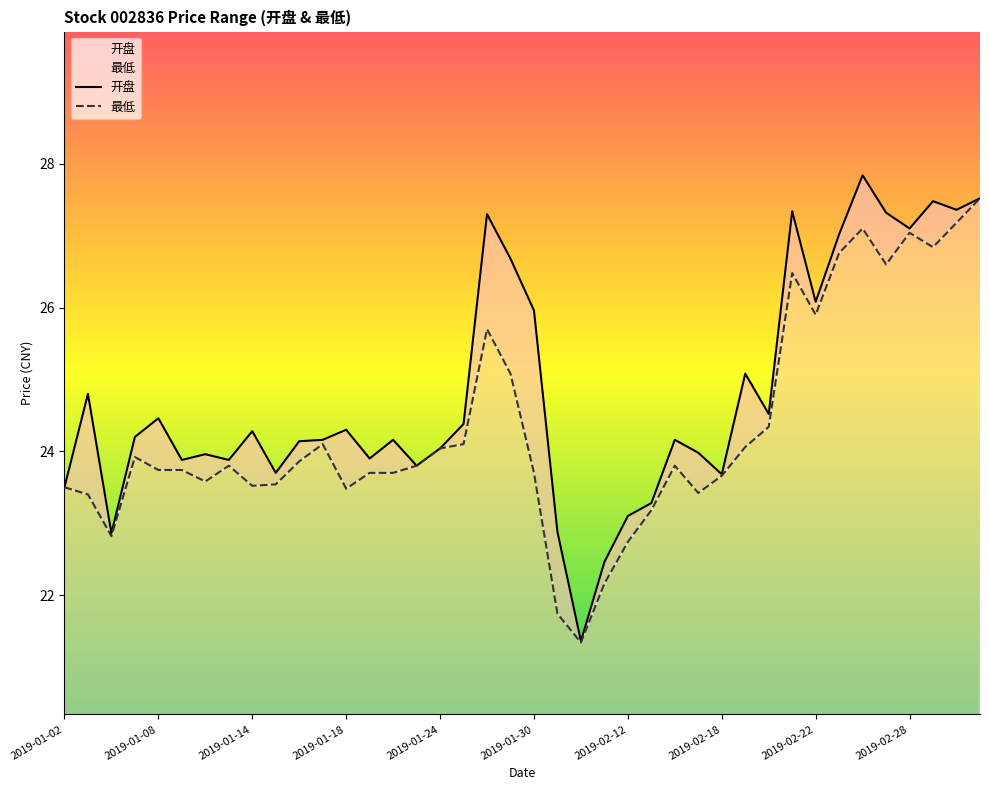

How many interior local peaks does the 开盘 series have?

12